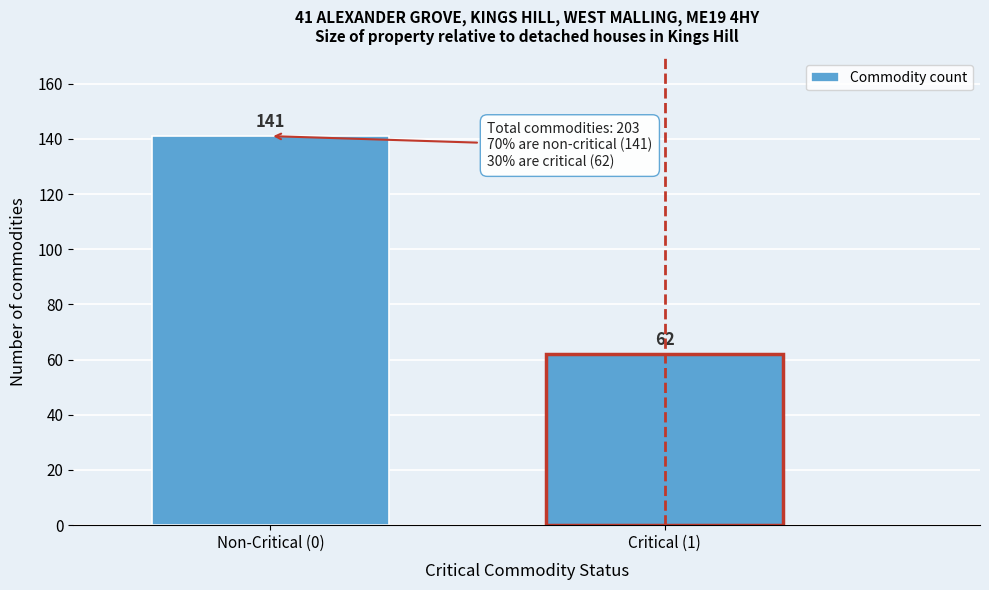

Reading right to left, list all the values displayed in this chart.

Critical (1)=62	Non-Critical (0)=141